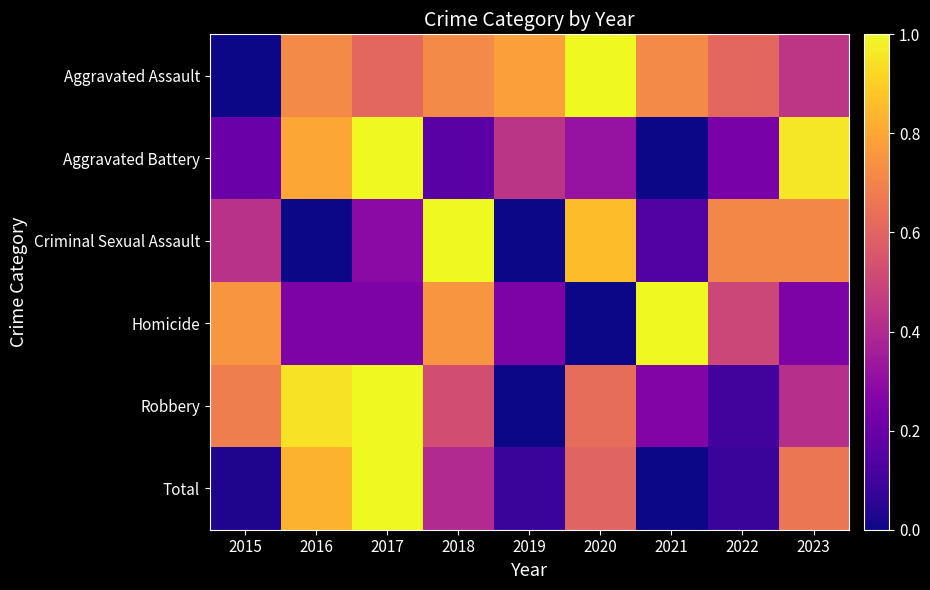

Reading right to left, what are all the values shown in this chart?

Aggravated Assault: 2023=0.4	2022=0.6	2021=0.7	2020=1.0	2019=0.8	2018=0.7	2017=0.6	2016=0.7	2015=0.0
Aggravated Battery: 2023=1.0	2022=0.2	2021=0.0	2020=0.3	2019=0.4	2018=0.2	2017=1.0	2016=0.8	2015=0.2
Criminal Sexual Assault: 2023=0.7	2022=0.7	2021=0.1	2020=0.9	2019=0.0	2018=1.0	2017=0.3	2016=0.0	2015=0.4
Homicide: 2023=0.2	2022=0.5	2021=1.0	2020=0.0	2019=0.2	2018=0.8	2017=0.2	2016=0.2	2015=0.8
Robbery: 2023=0.4	2022=0.1	2021=0.3	2020=0.6	2019=0.0	2018=0.5	2017=1.0	2016=0.9	2015=0.7
Total: 2023=0.7	2022=0.1	2021=0.0	2020=0.6	2019=0.1	2018=0.4	2017=1.0	2016=0.8	2015=0.0